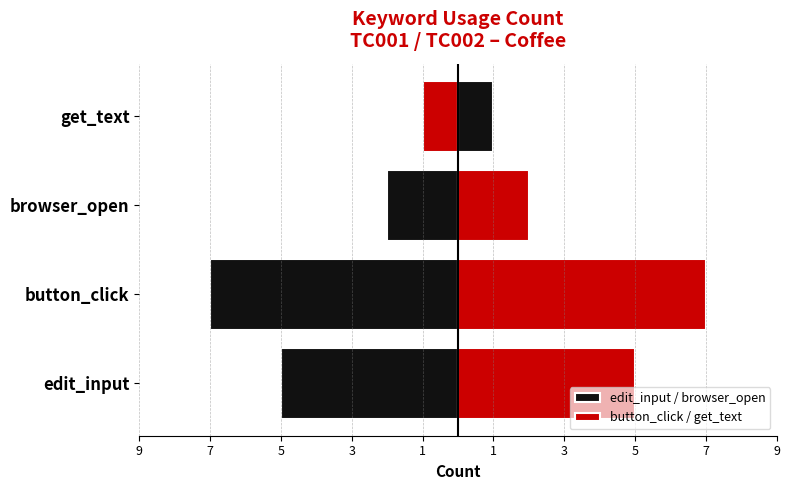

Which has a higher value, edit_input or button_click?

edit_input